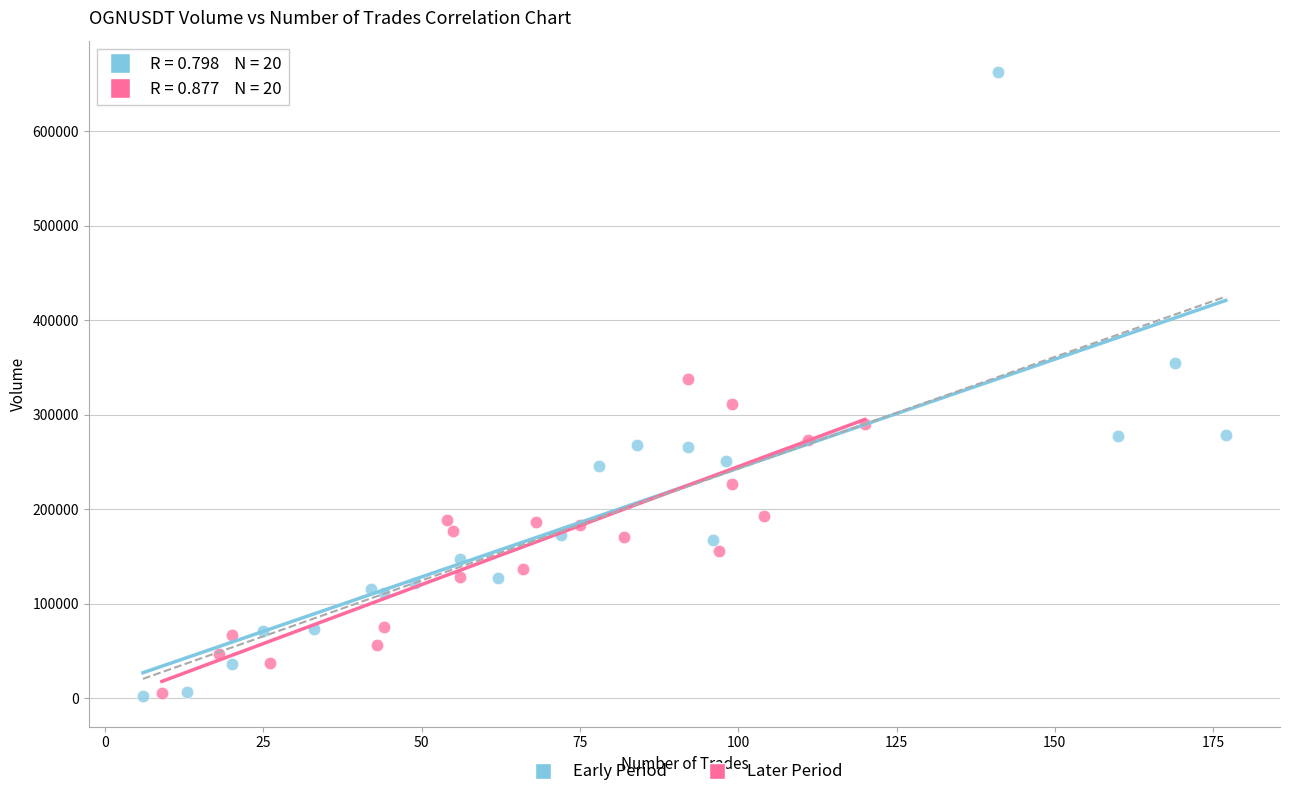

Which series has the largest Y range (max minus min)?

Early Period